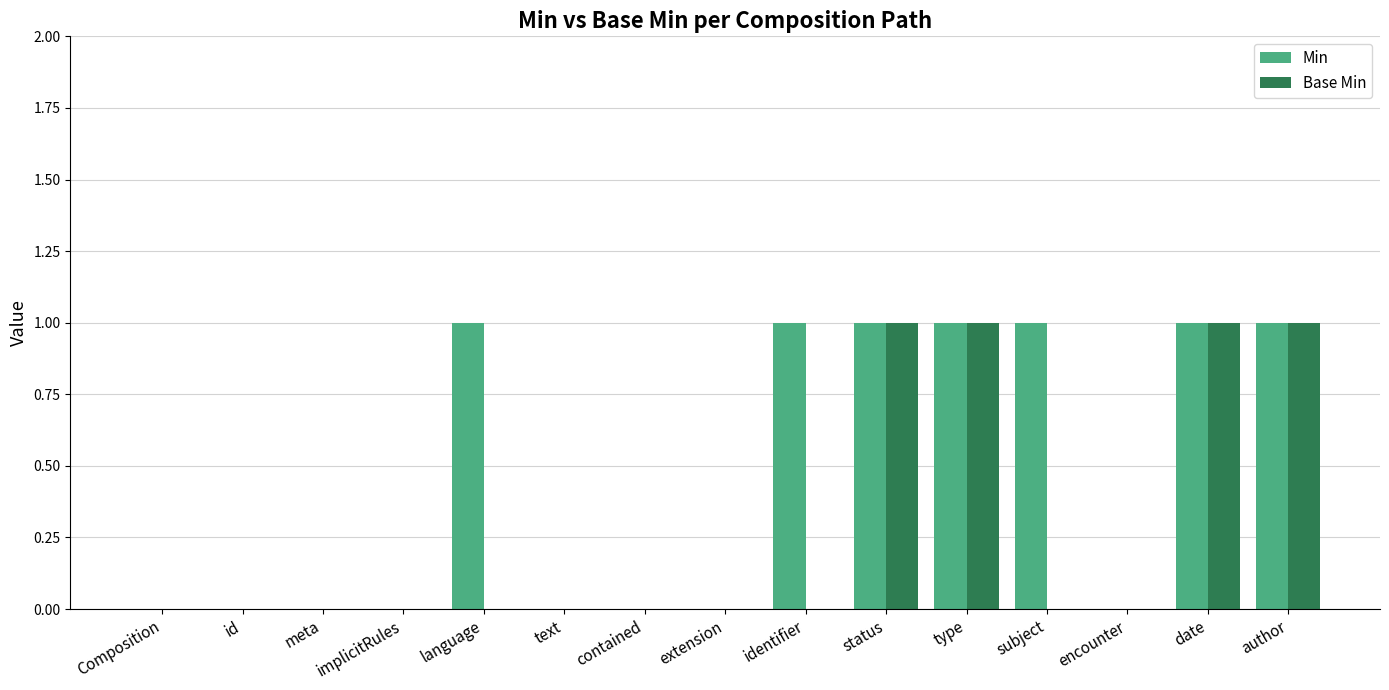

What is the sum of all Min values?

7